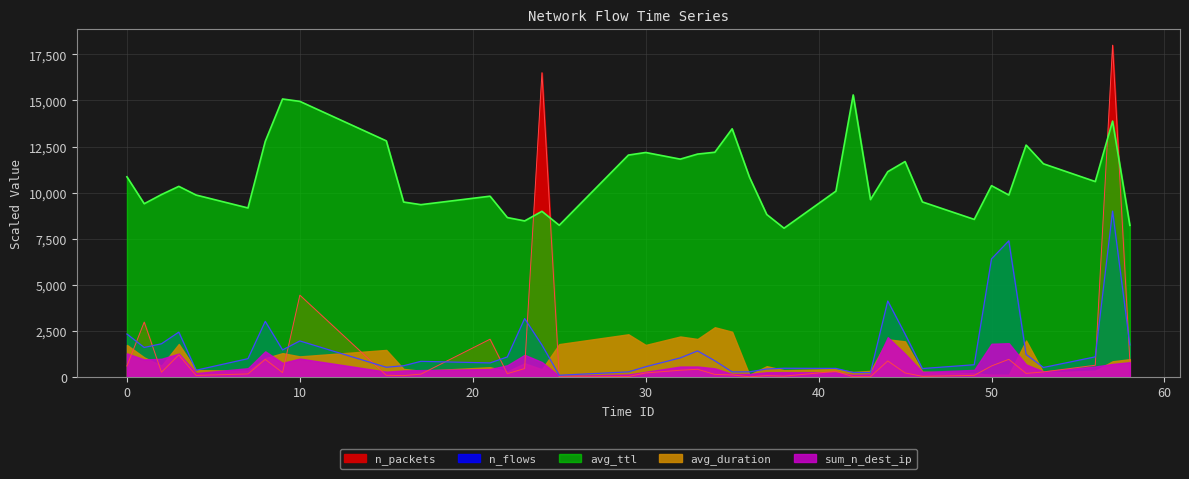

Which category has the lowest value in the n_flows series?

25